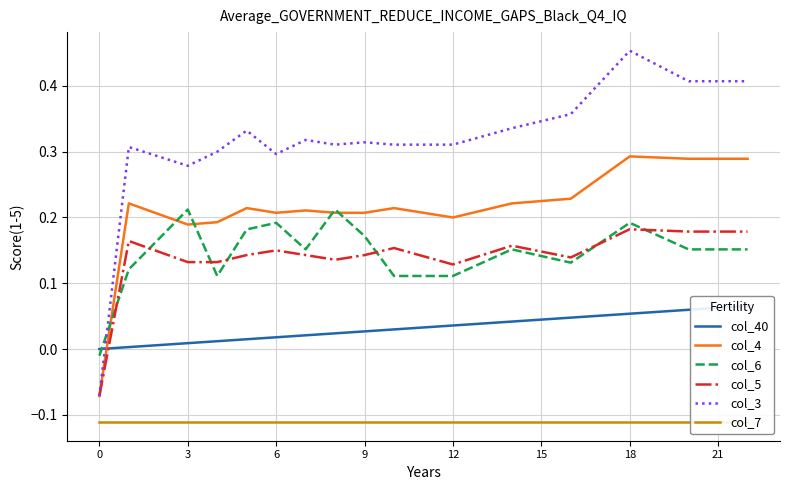

Does the chart have visible grid lines?

Yes